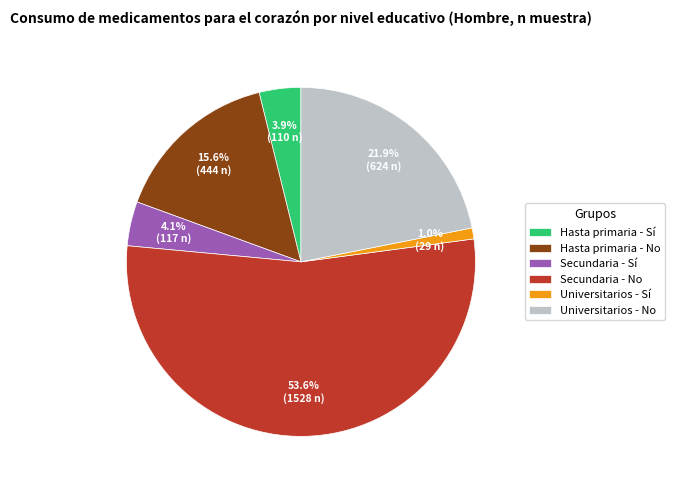

Which slice is the largest?

Secundaria - No